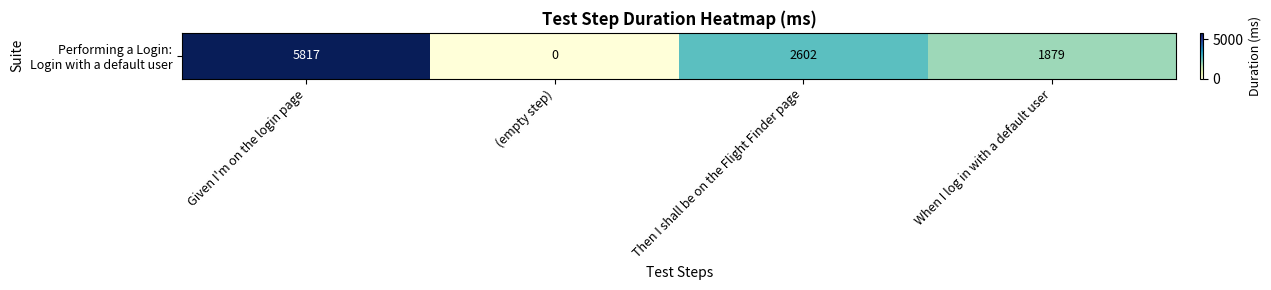

The value at Given I'm on the login page is 9784. True or false?

False